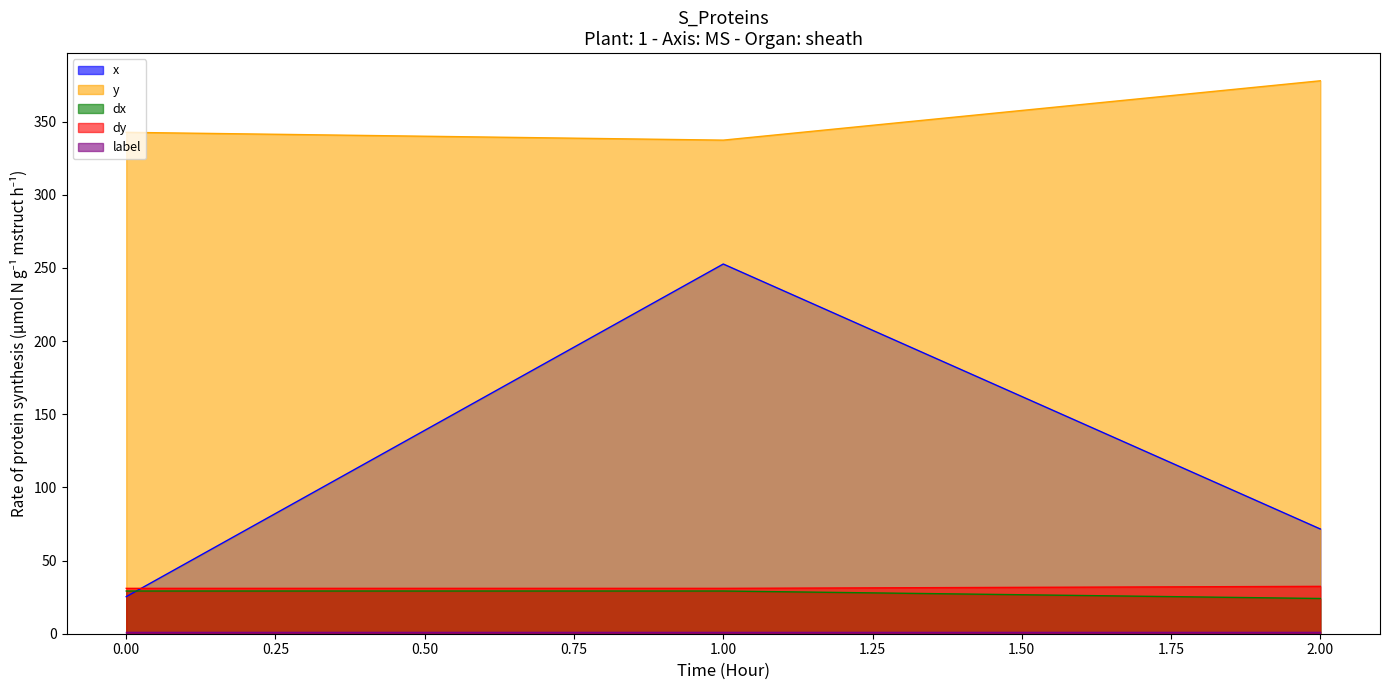

At which category is the sum across all series the highest?

1.00